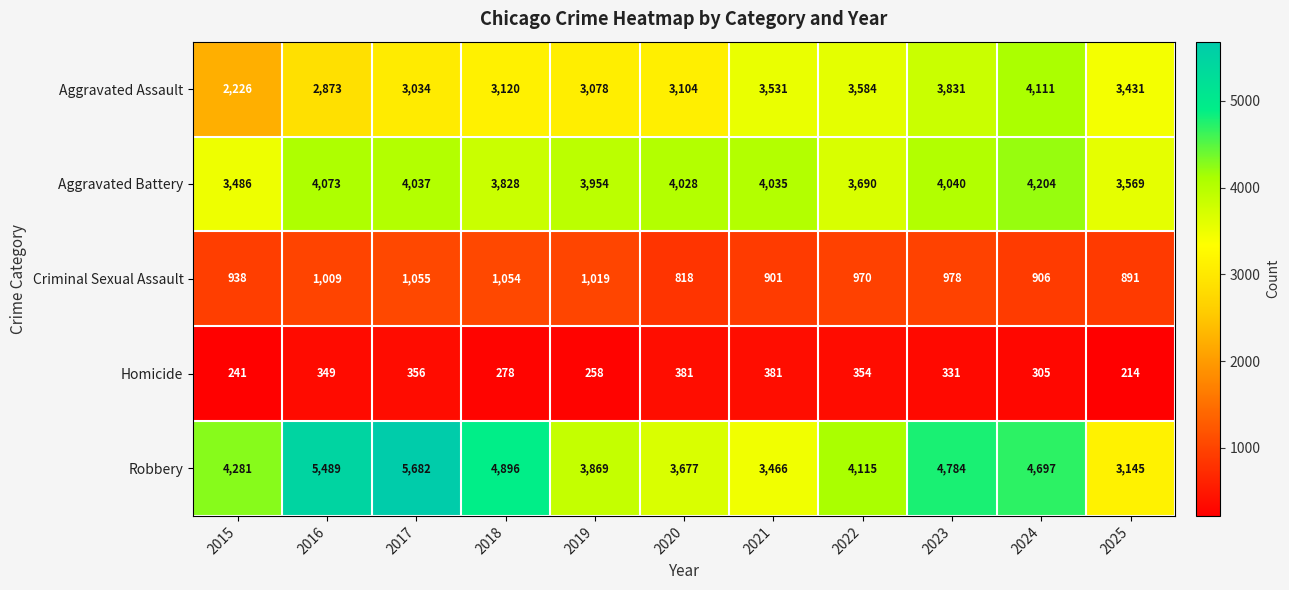

At how many categories does at least one series exceed 1317?

11